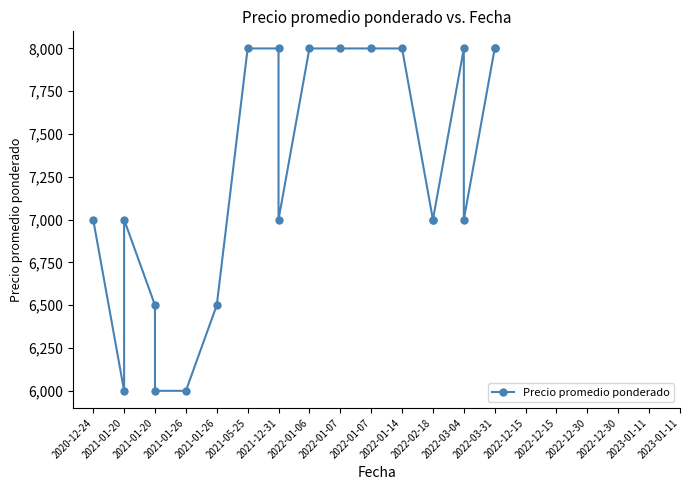

What is the label of the 20th point from the right?

2020-12-24